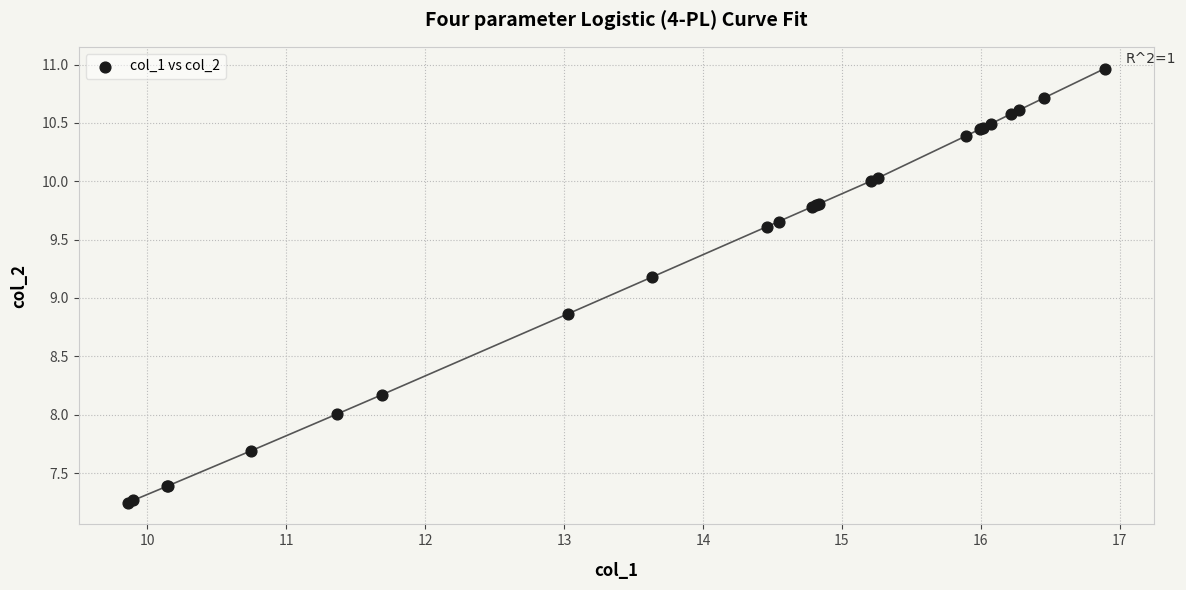

What Y value in the scatter plot is closest to 9?

8.9